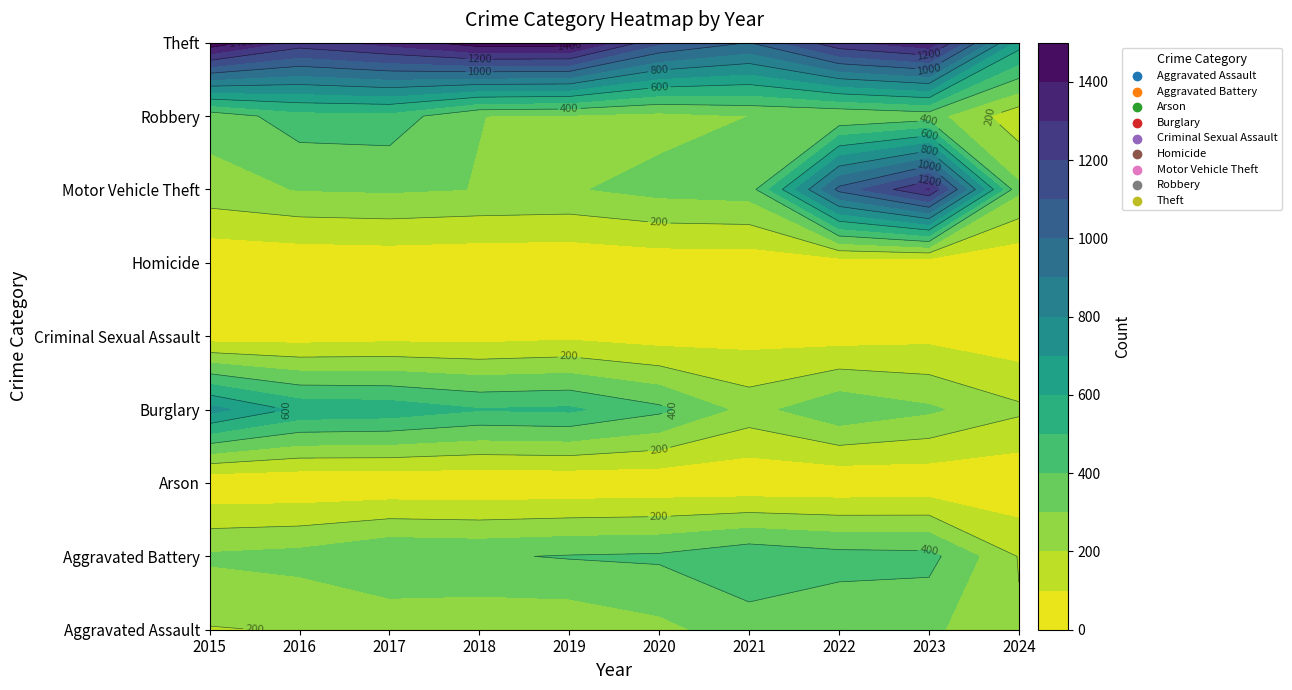

The value of Criminal Sexual Assault at 2024 is 48. True or false?

False